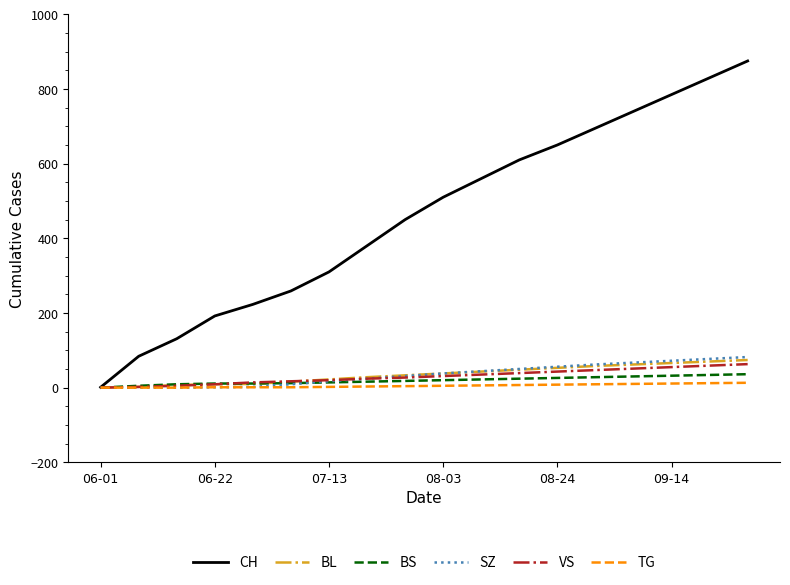

Which series has the widest spread of values?

CH